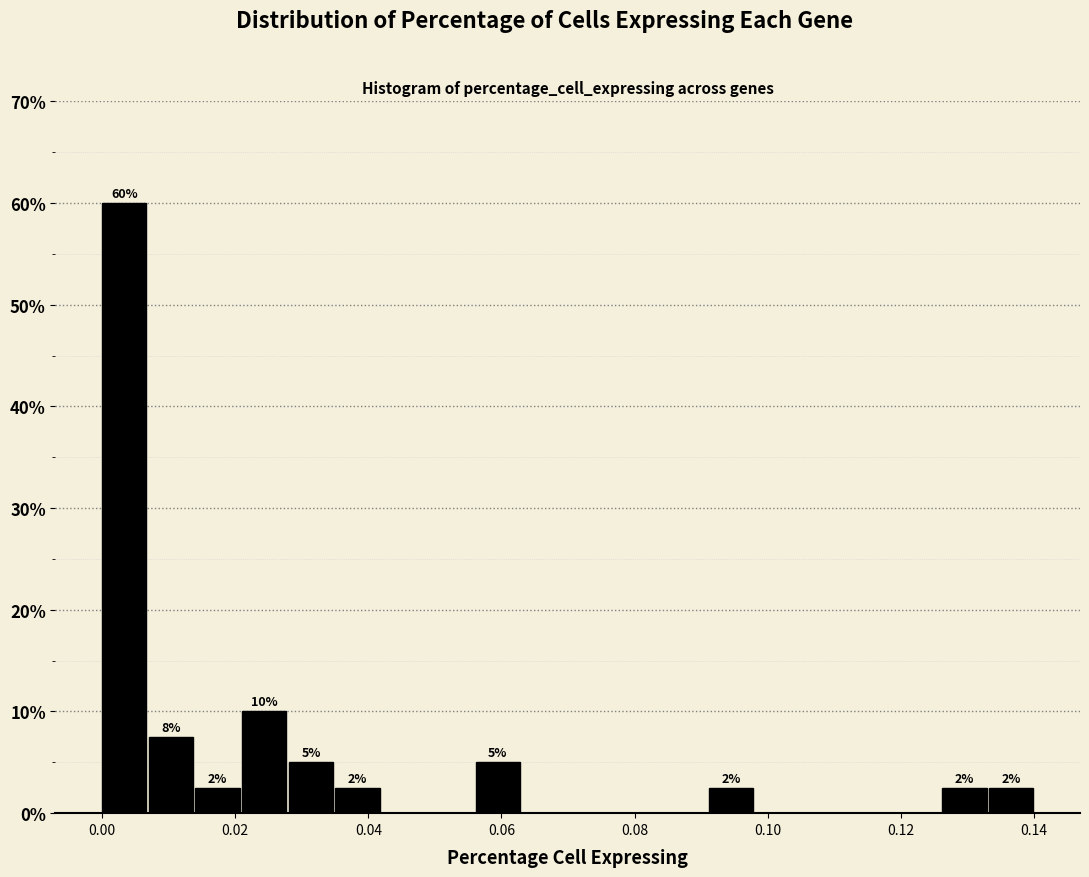

Around what value on the x-axis is the tallest bar? Give the approximate position of its centre, as read against the axis.

0.004